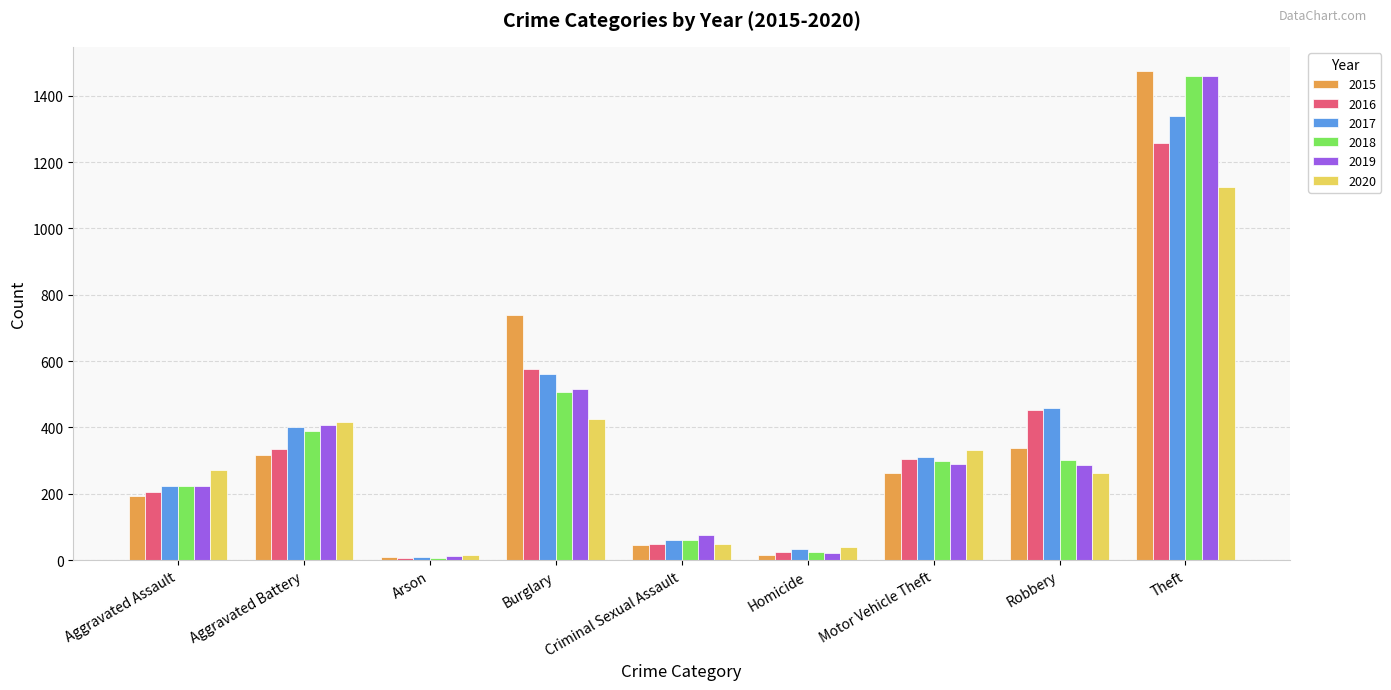

True or false: 2018 has a value of 1461 at Theft.

True